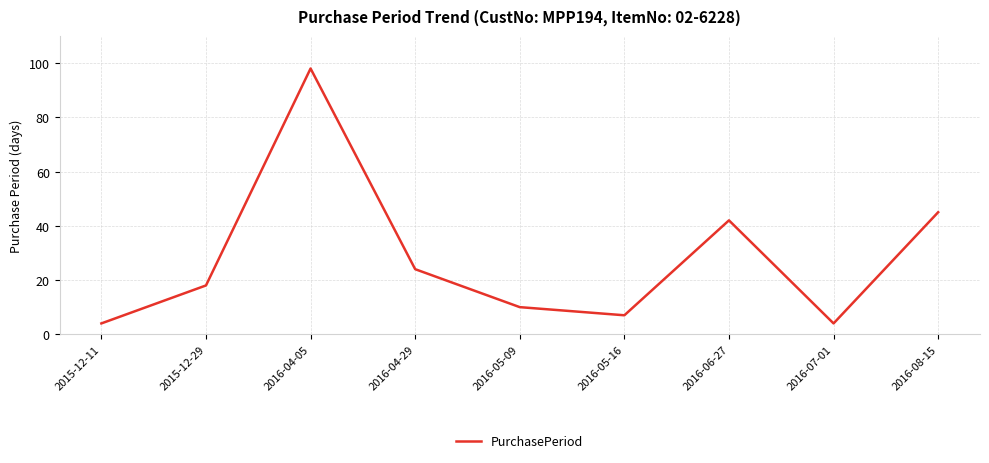

What is the difference between the values at 2016-05-16 and 2016-04-29?

17